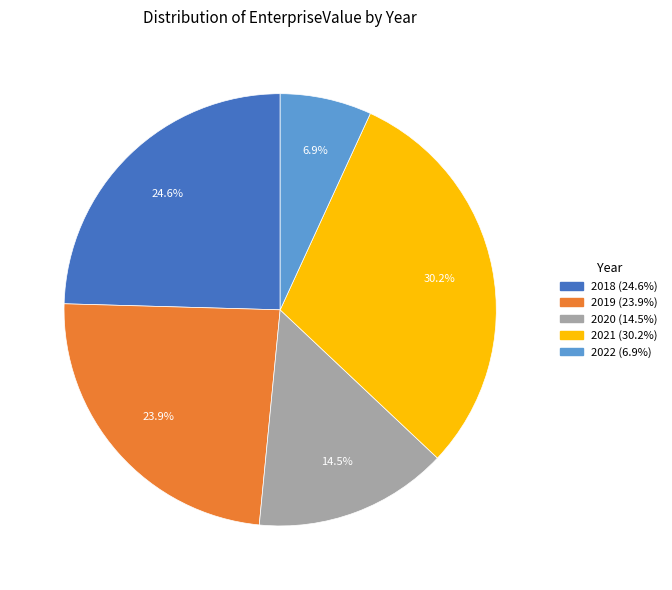

Do 2019 and 2018 together represent more than half of the pie?

No